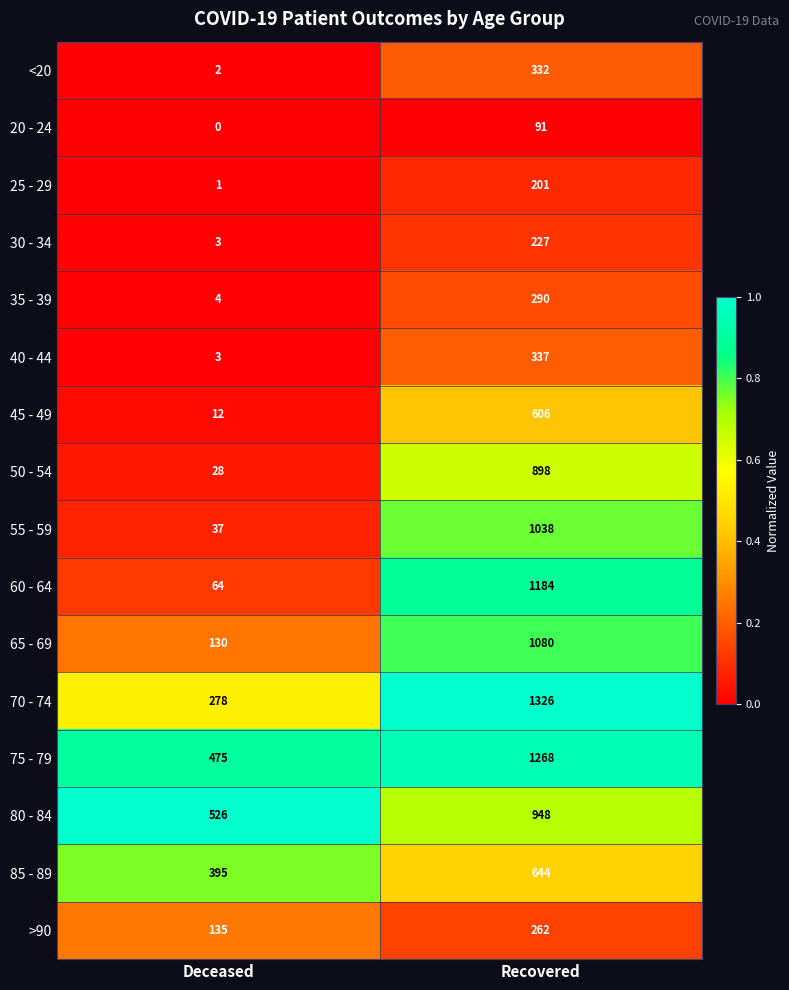

The 65 - 69 series shows 130 at Deceased. True or false?

True